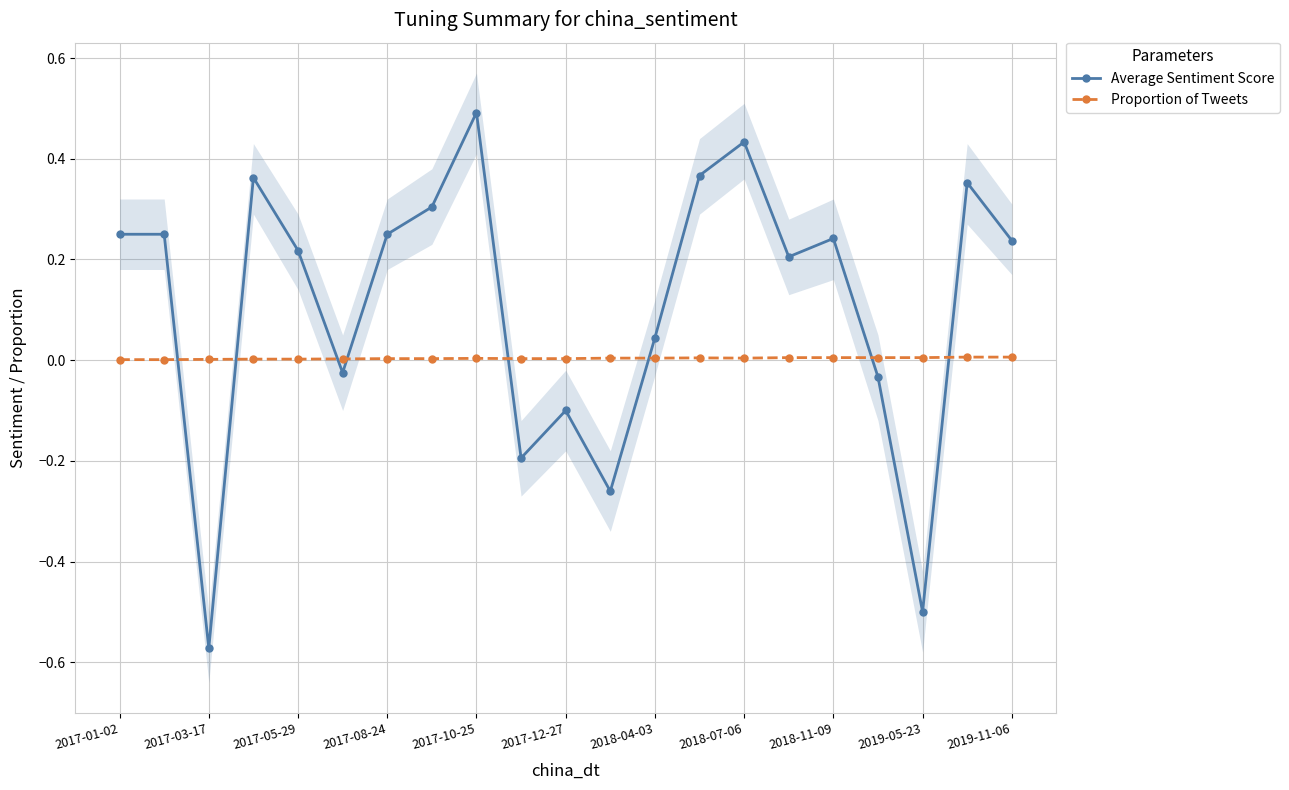

True or false: Average Sentiment Score has more than 2 points higher than both neighbors.

True